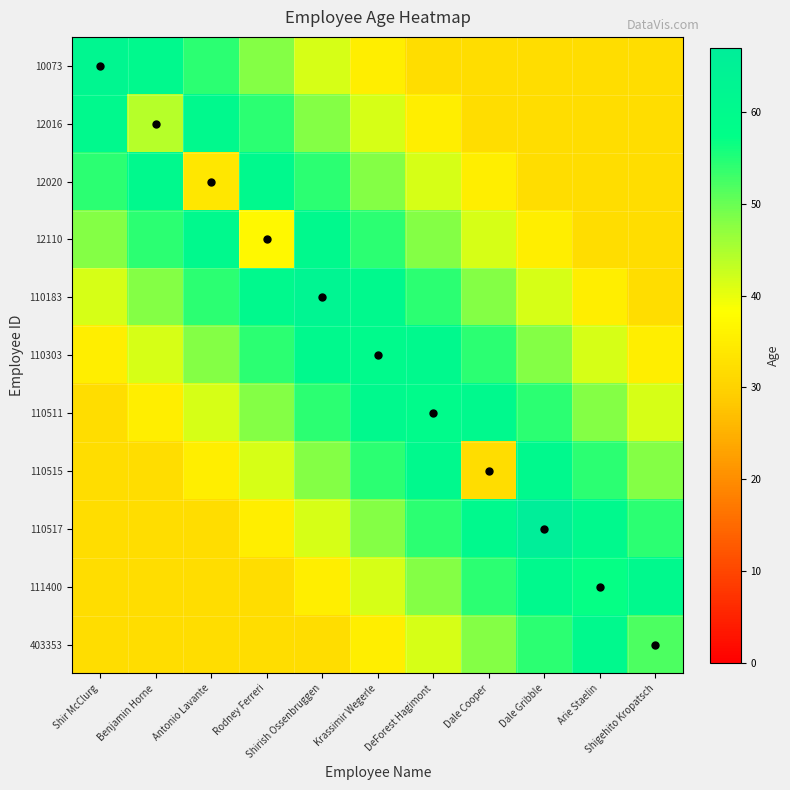

What is the maximum value shown in the chart?

67.0